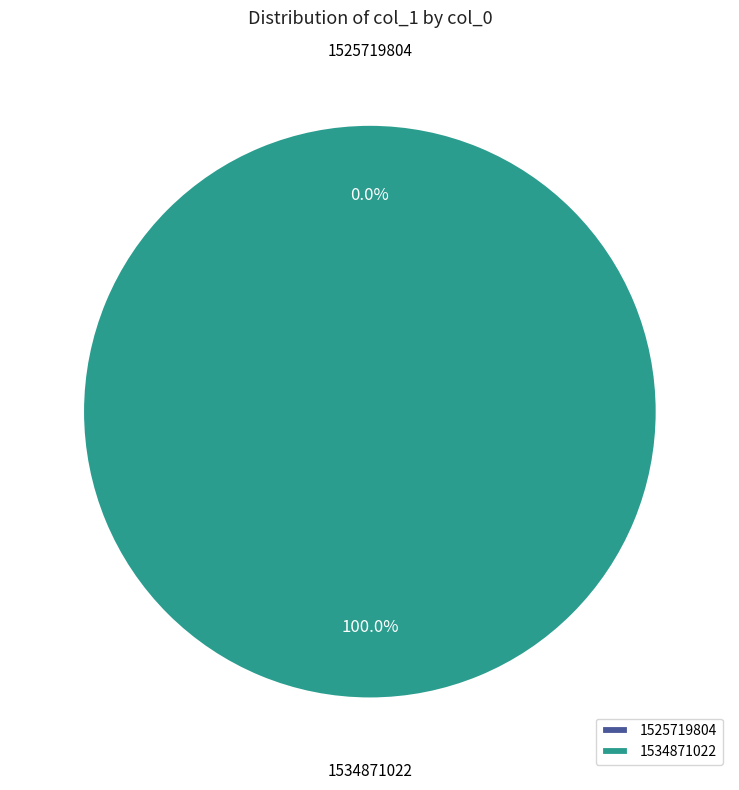

To the nearest percent, what is the difference between the 1534871022 and 1525719804 slice percentages?

100%